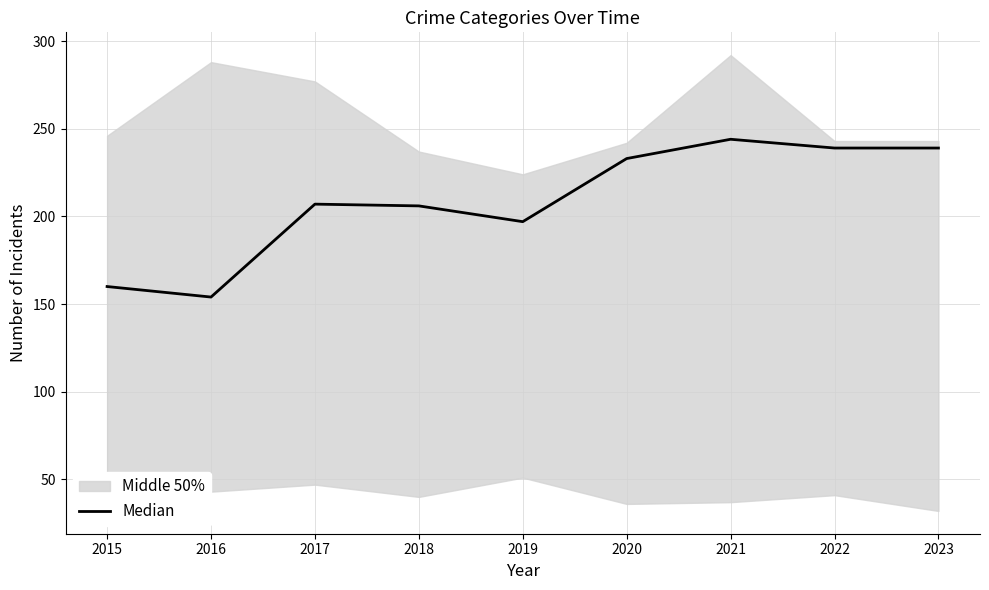

Where does the data first go above 207?

2020